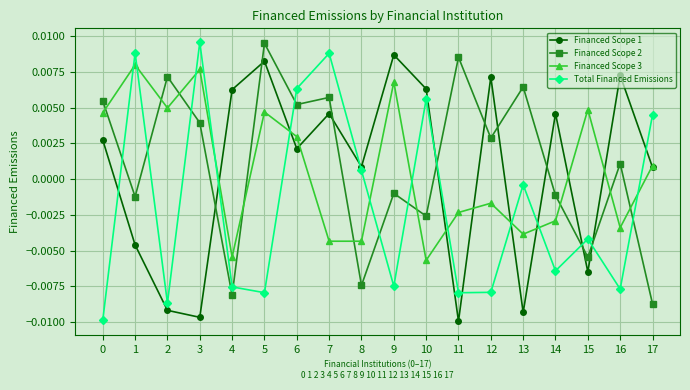

Between which two adjacent categories do Financed Scope 2 and Total Financed Emissions first intersect?

0 and 1